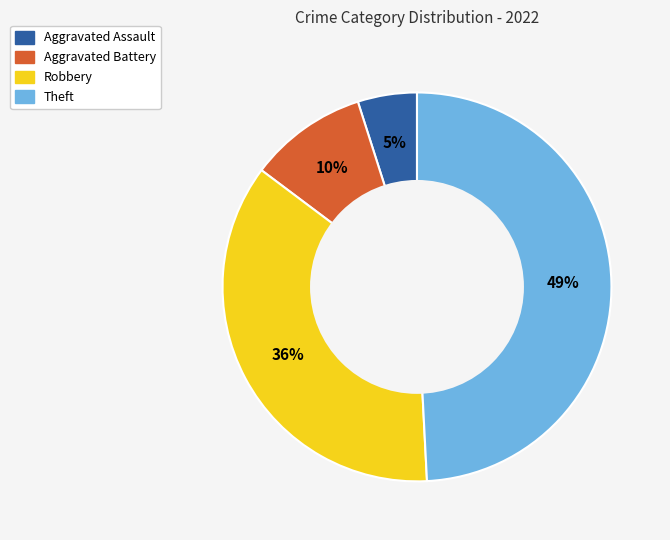

What is the ratio of the value at Aggravated Battery to the value at Aggravated Assault?

2.0